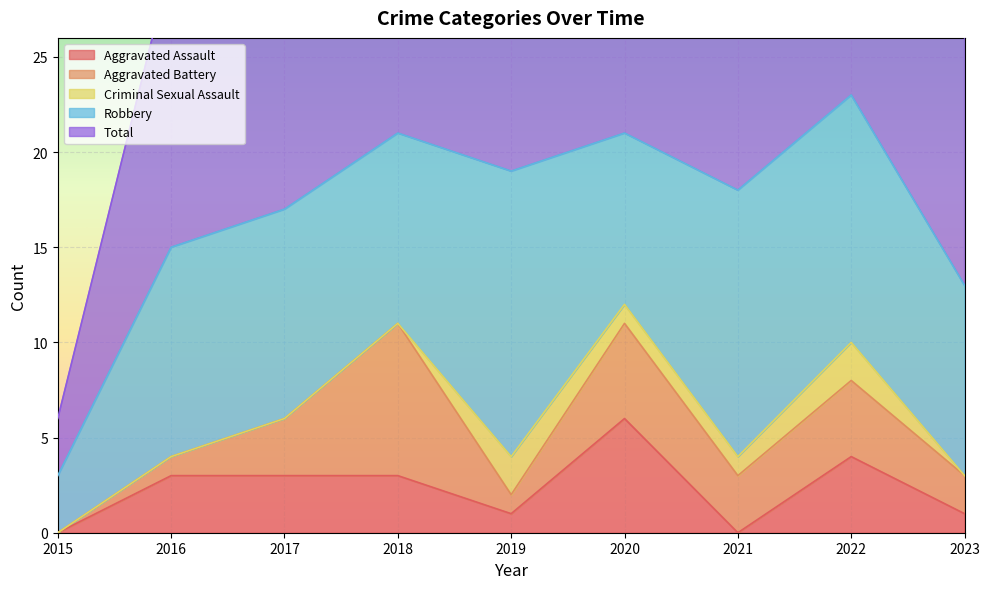

What is the greatest value displayed?

23